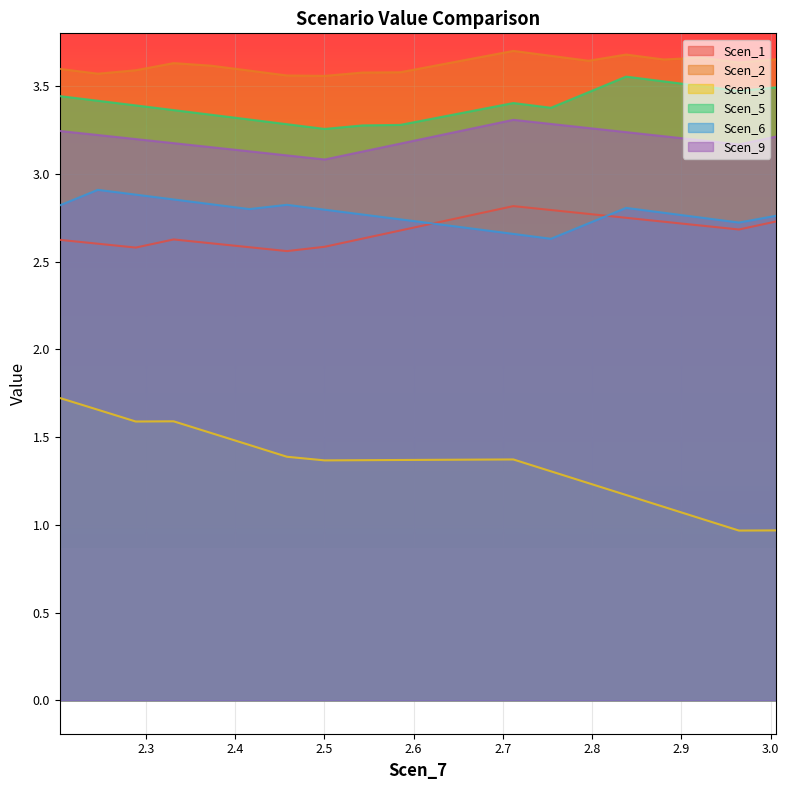

How many interior local peaks does the Scen_9 series have?

1